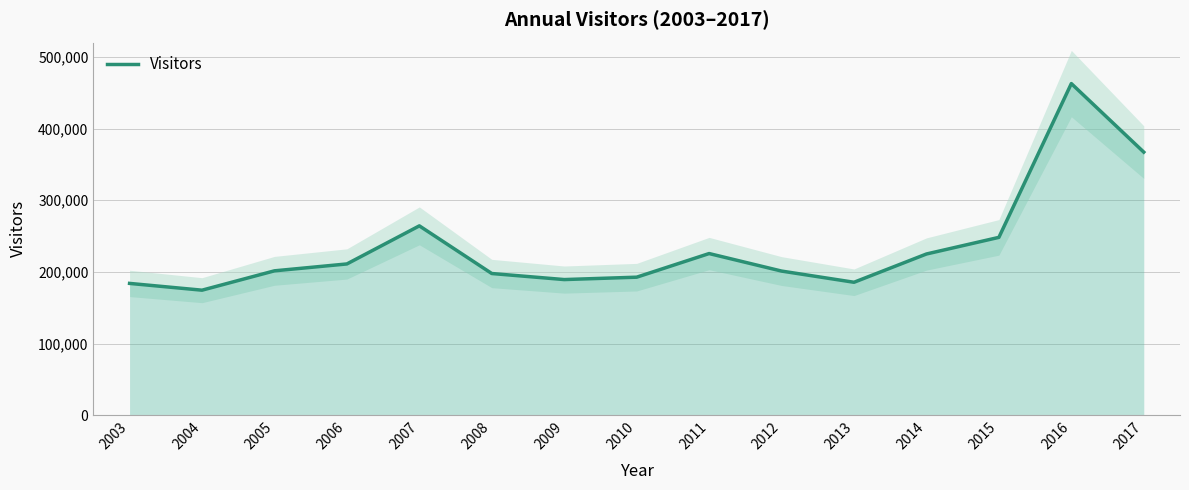

Where is the data nearest to the value 318569?

2017